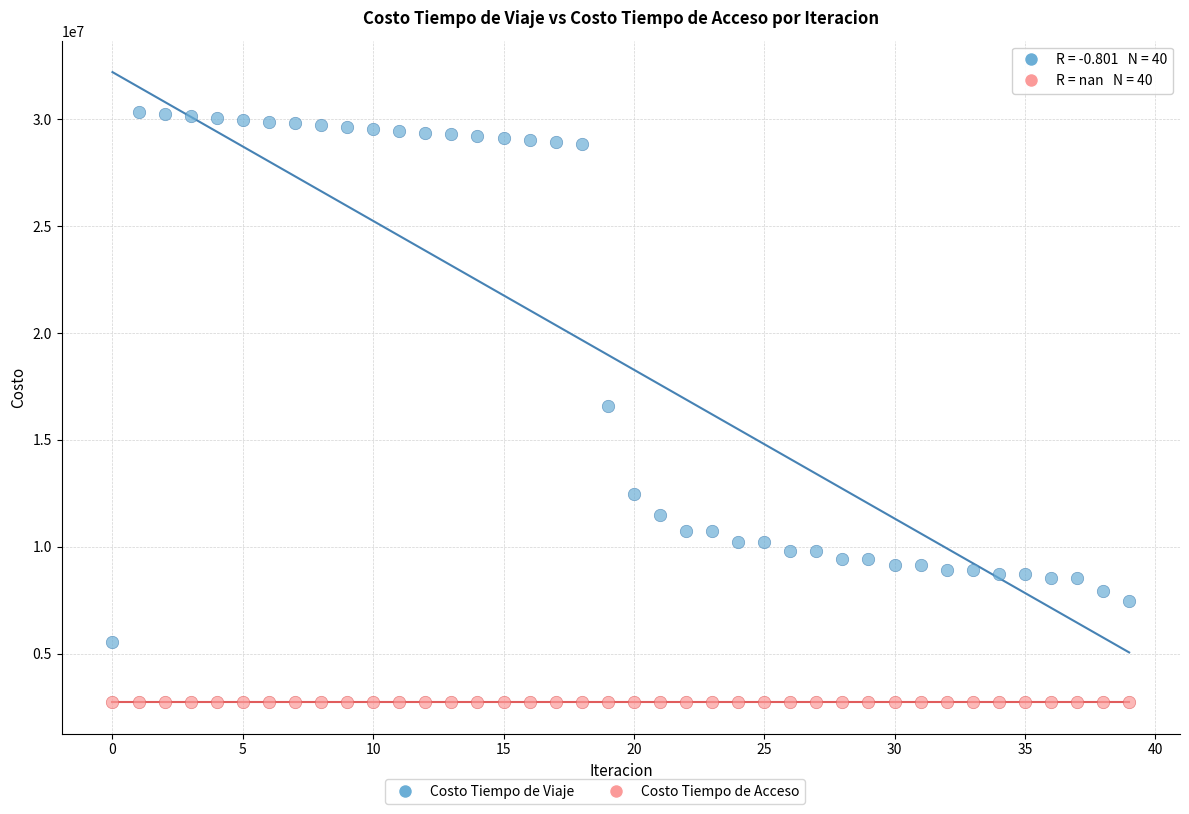

Which series contains the highest Y value?

Costo Tiempo de Viaje